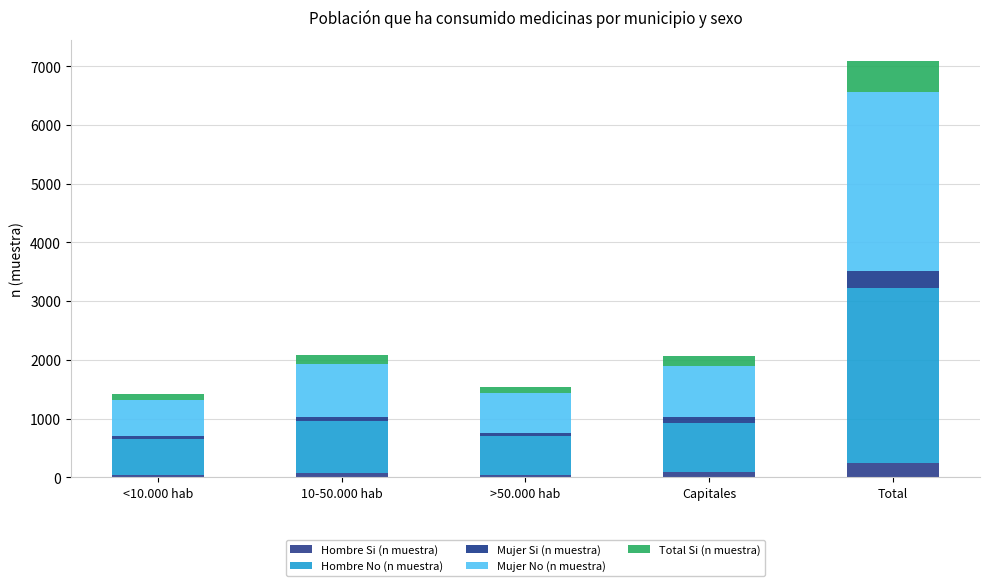

Does the chart contain any negative values?

No